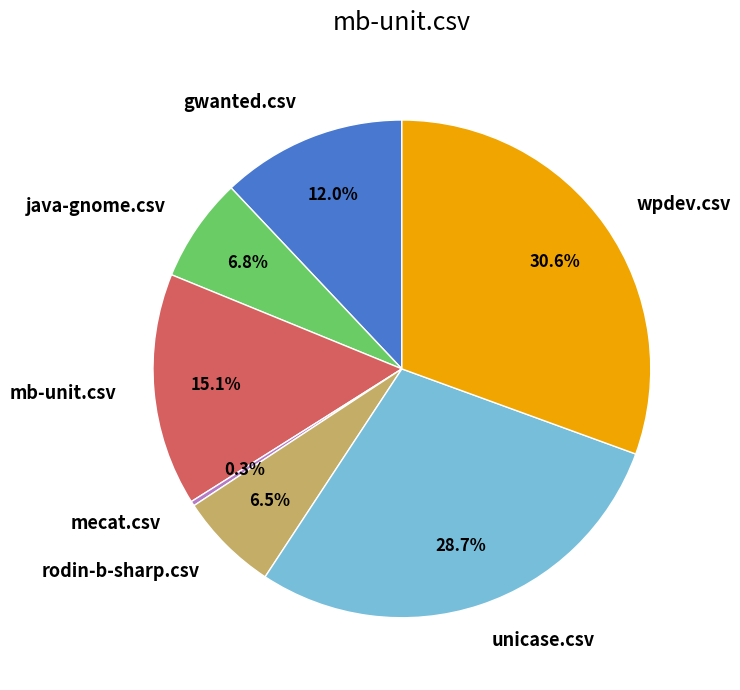

How many slices are in this pie chart?

7